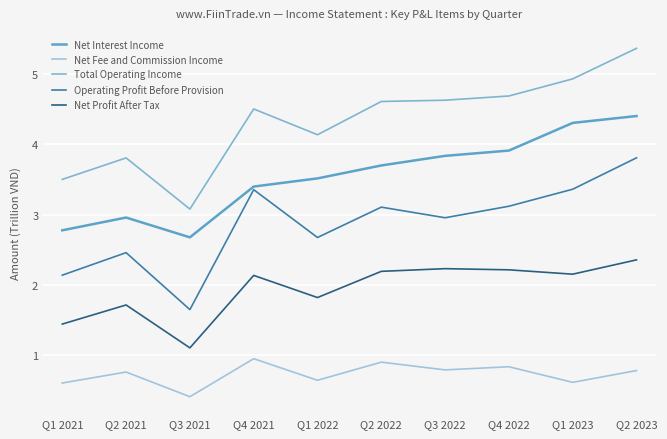

What is the highest value of the Net Profit After Tax series?

2.4